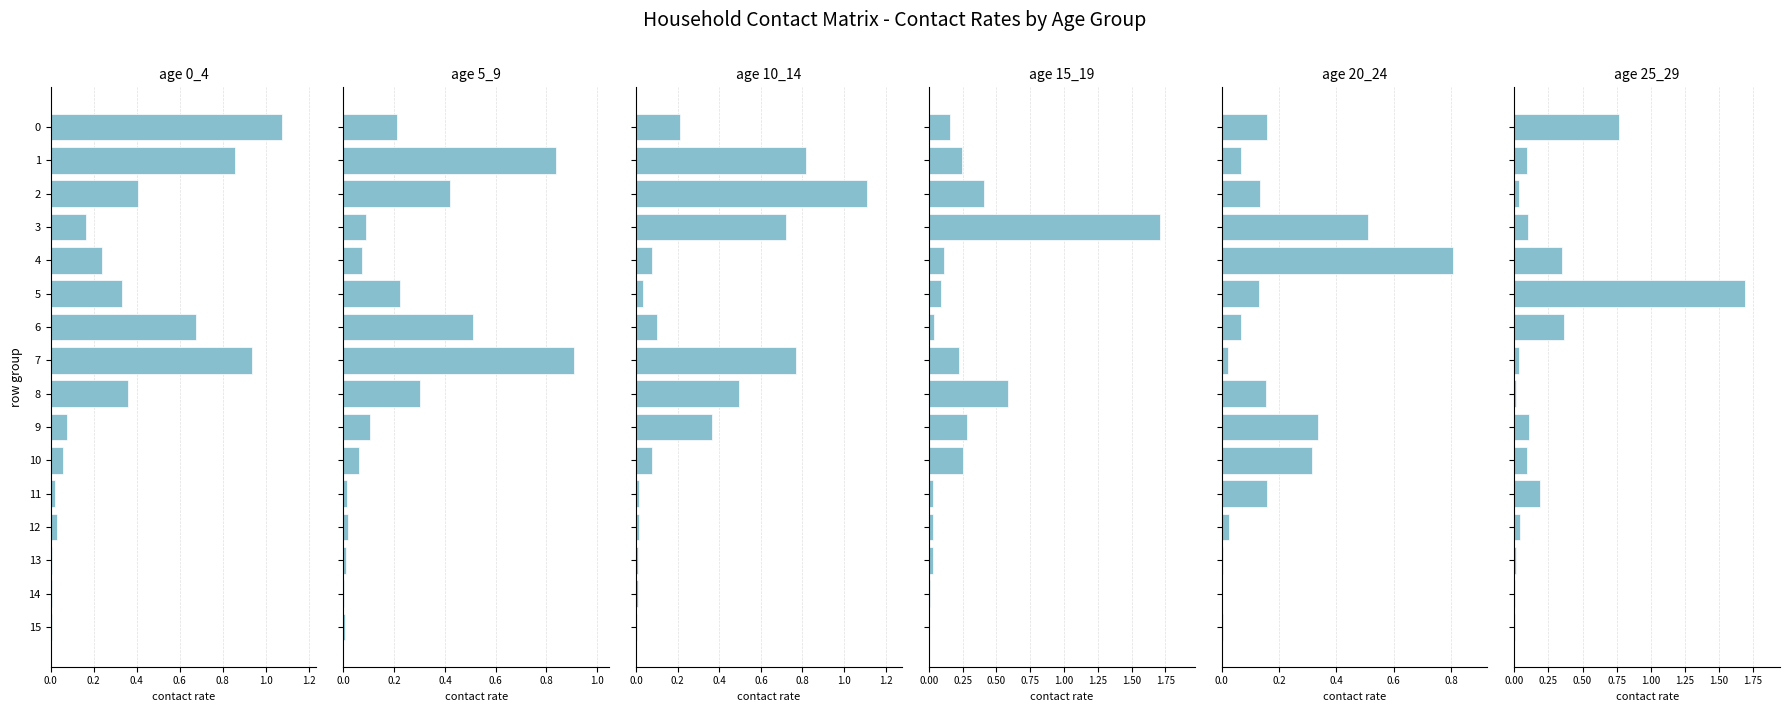

Which series has the largest total across all categories?

0_4